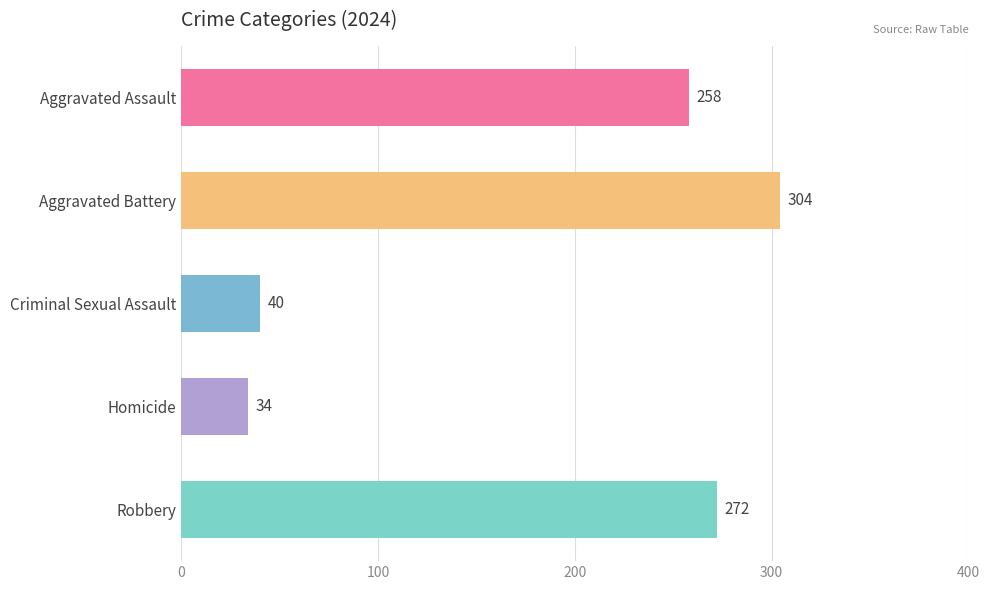

Reading top to bottom, extract all data points from this chart.

Aggravated Assault=258	Aggravated Battery=304	Criminal Sexual Assault=40	Homicide=34	Robbery=272